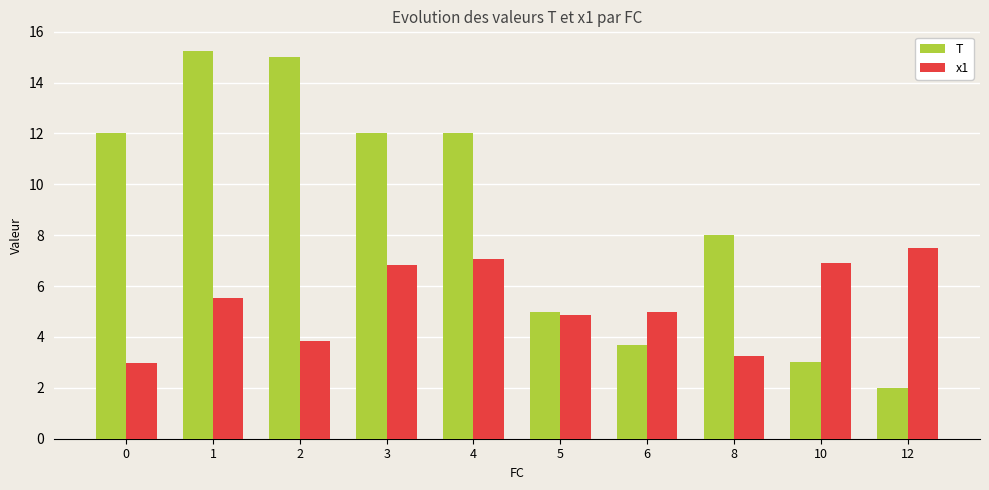

How many bars are there in total?

20